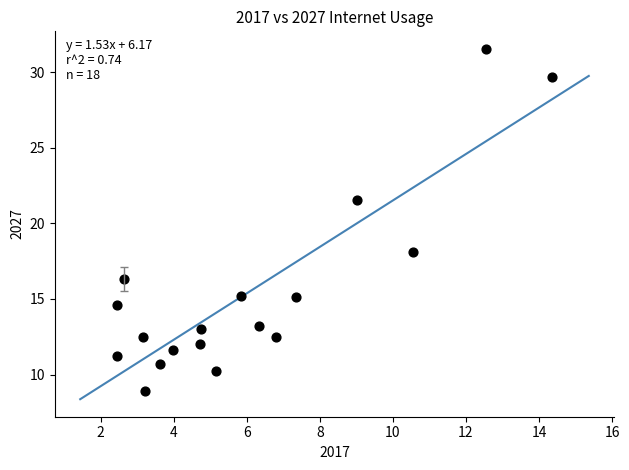

What Y value in the scatter plot is closest to 20?

21.6